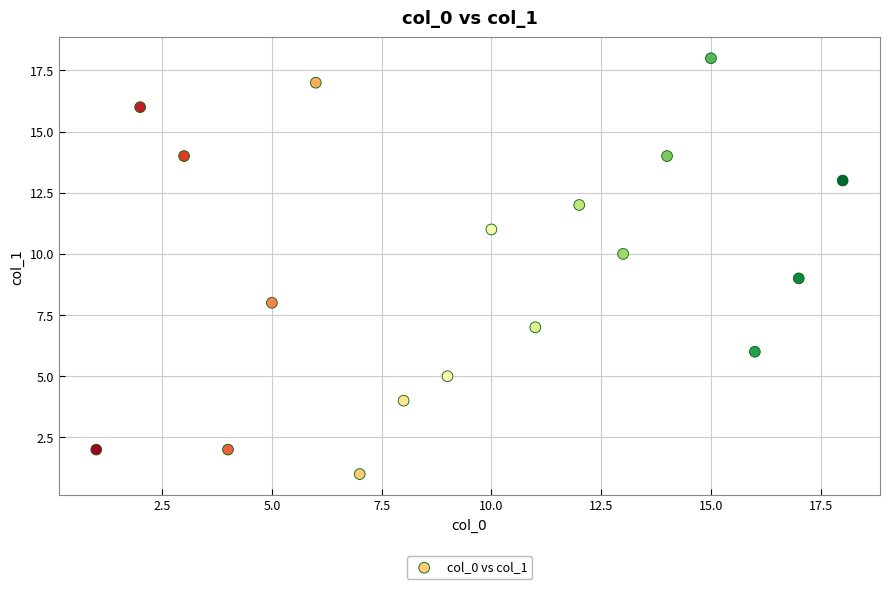

What is the range of X values (max minus min)?

17